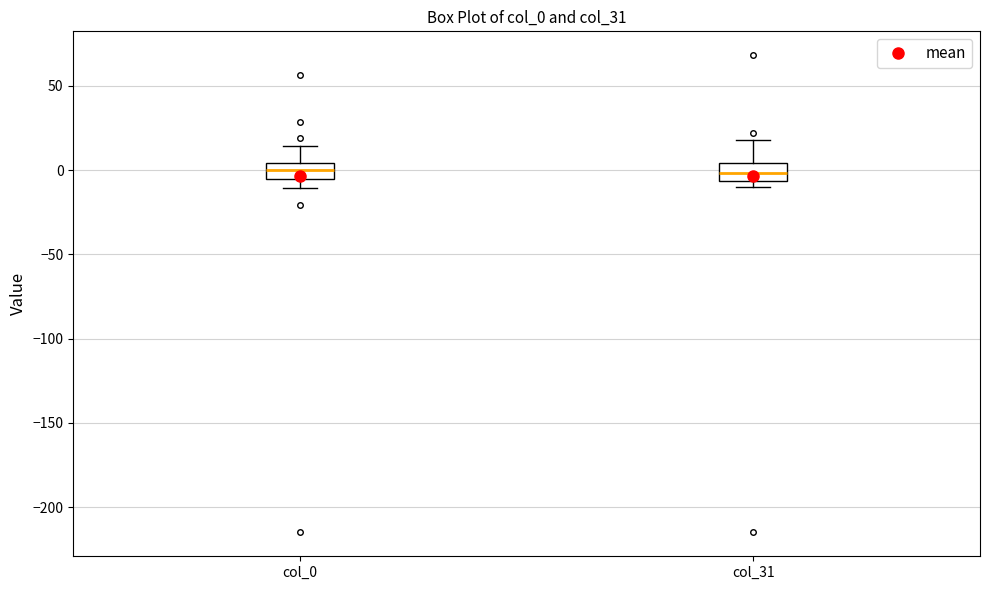

Where is the upper edge of the box for col_31 on the y-axis? The values are not printed on the chart, so give them approximately, as read against the axis.

5